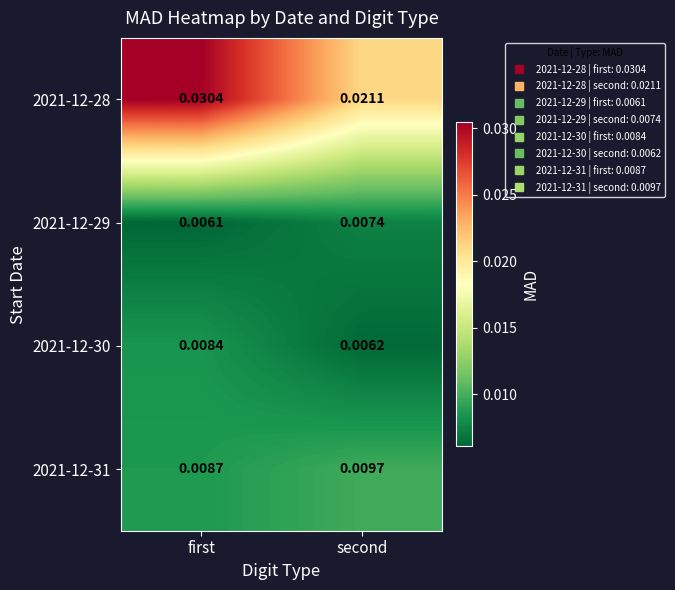

Is the value of 2021-12-28 at second greater than the value of 2021-12-30 at first?

Yes